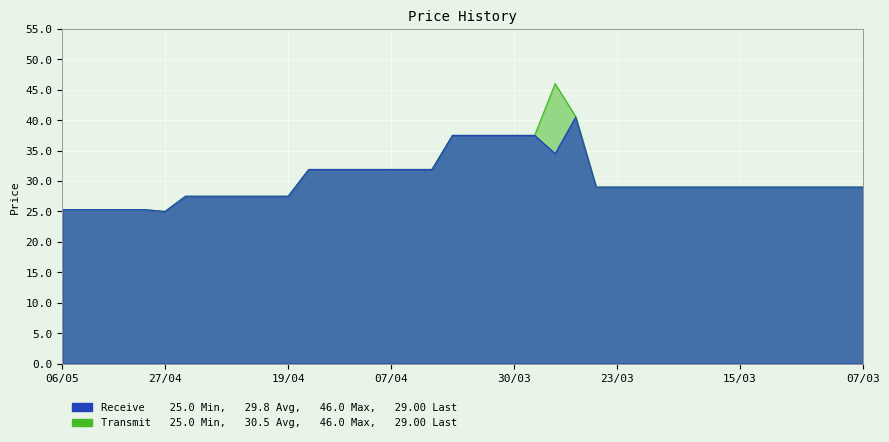

What value does the Receive series have at 01/04?

37.5